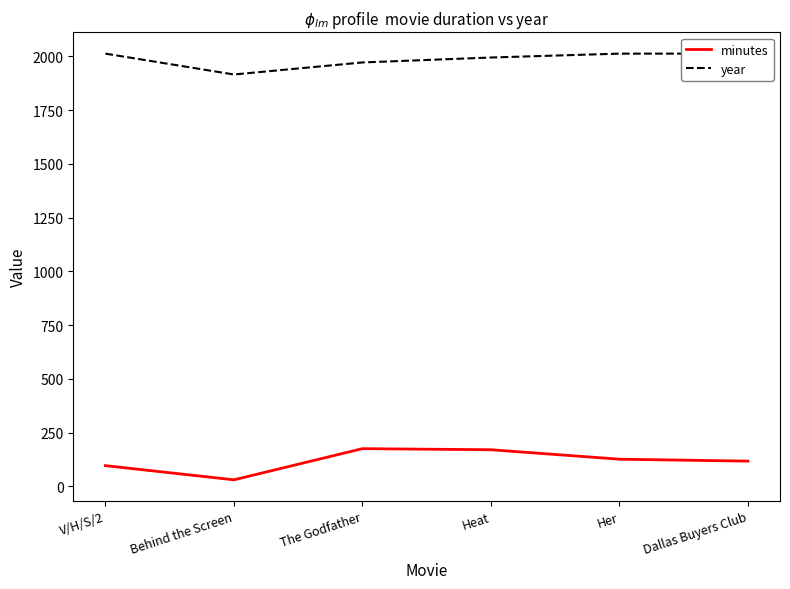

Does the chart display data point markers on the line(s)?

No